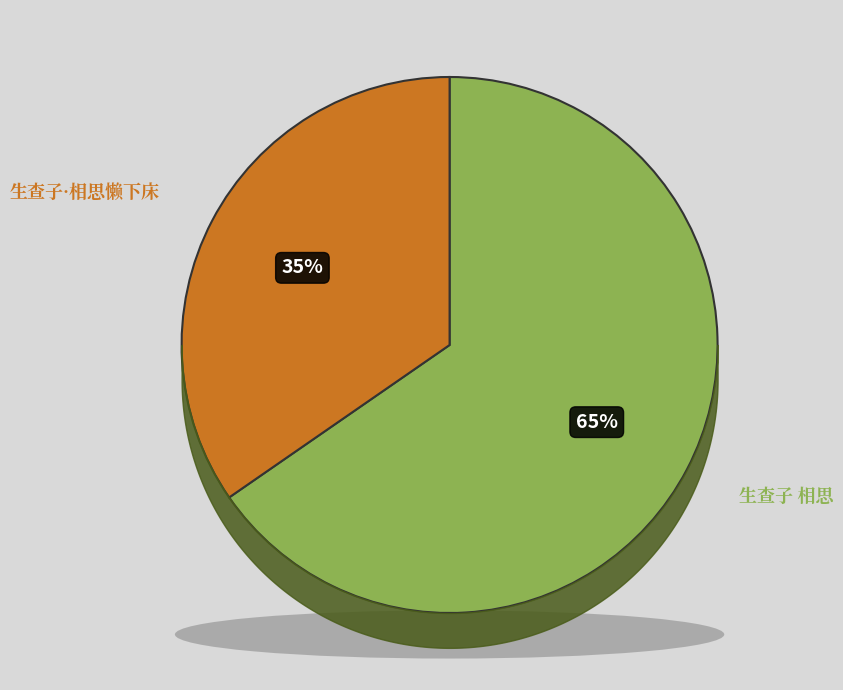

Does 生查子 相思 account for over 50% of the chart?

Yes